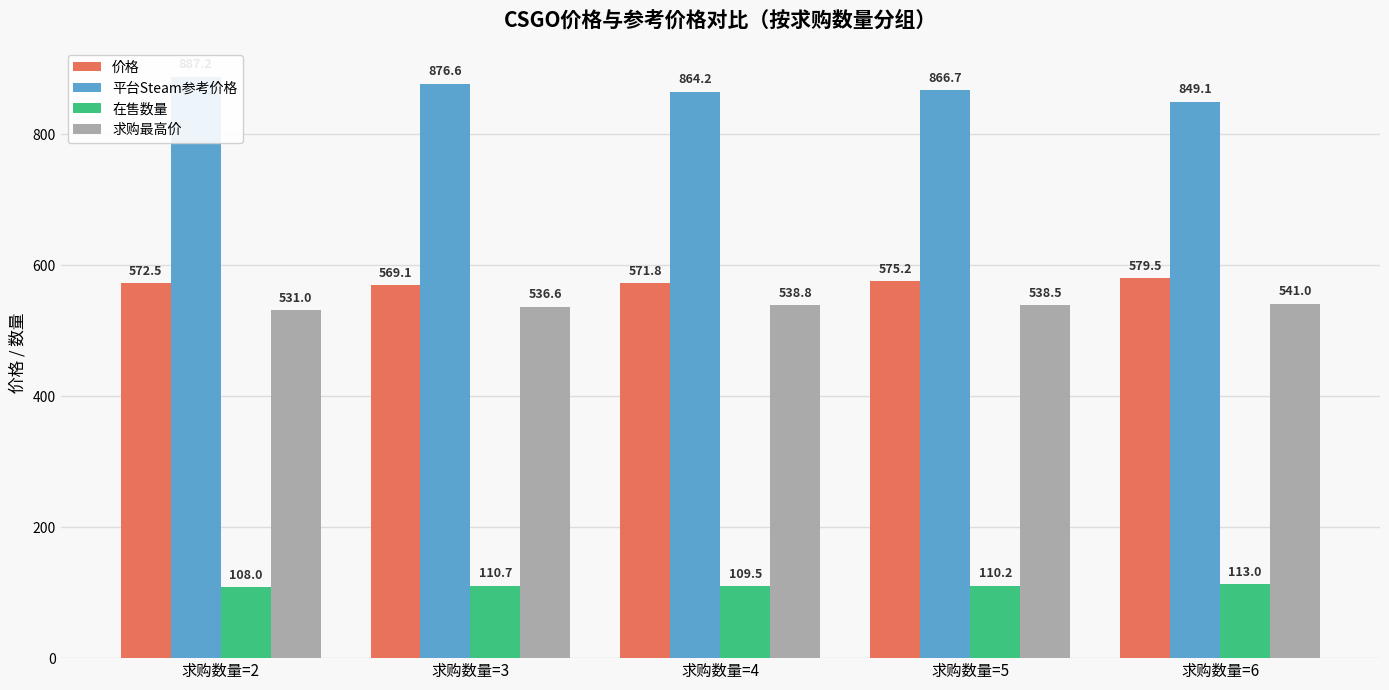

Is the value of 价格 at 求购数量=5 greater than the value of 求购最高价 at 求购数量=2?

Yes